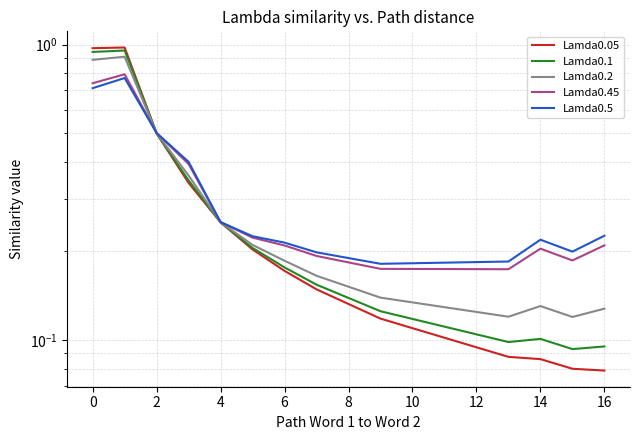

Is the value of Lamda0.45 at 4 greater than the value of Lamda0.1 at 18?

Yes